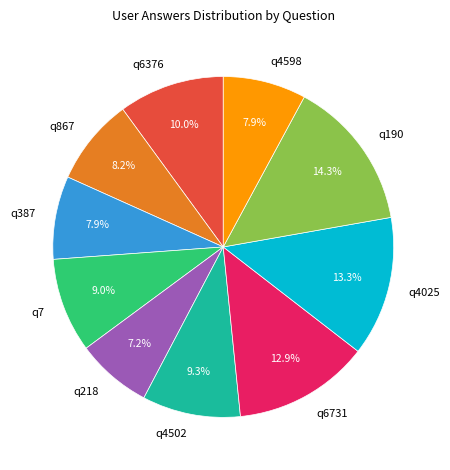

To the nearest percent, what portion does q4025 represent?

13%